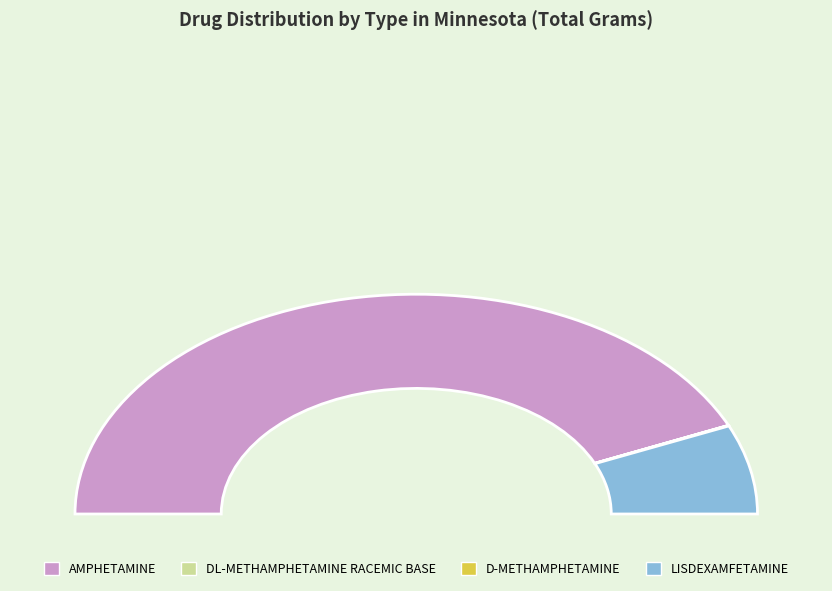

Count the number of slices in the pie.

4